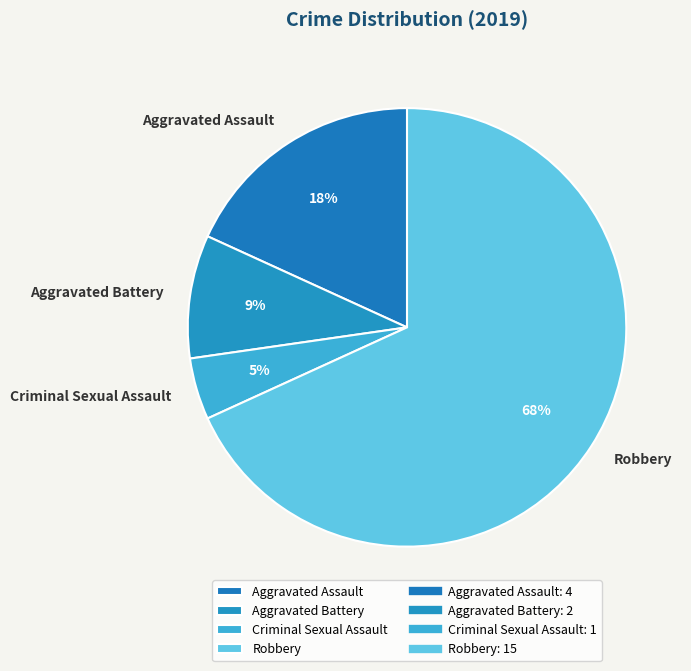

To the nearest percent, what portion does Robbery represent?

68%